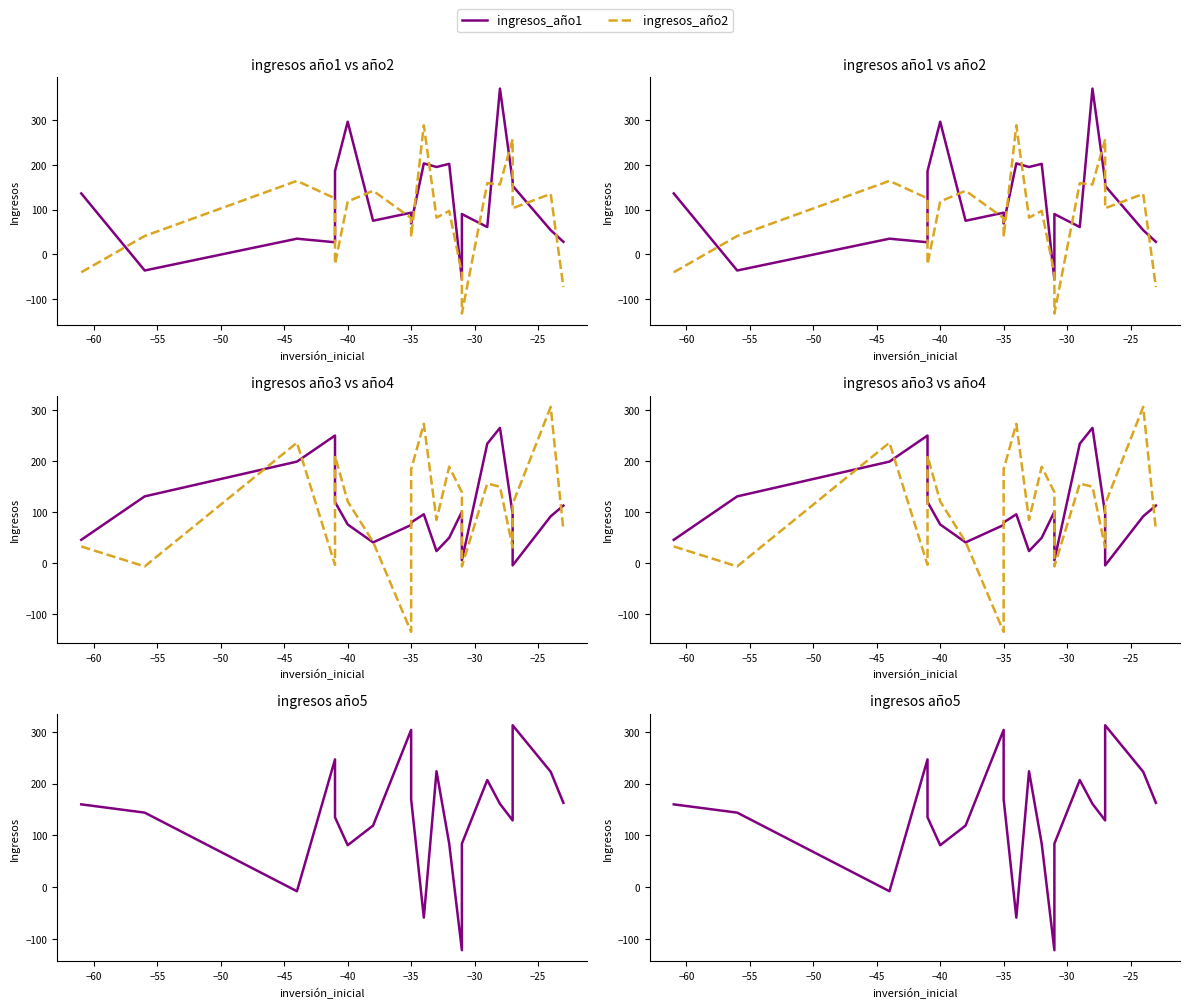

Is the value of ingresos_año4 at 10 greater than the value of ingresos_año1 at 13?

No